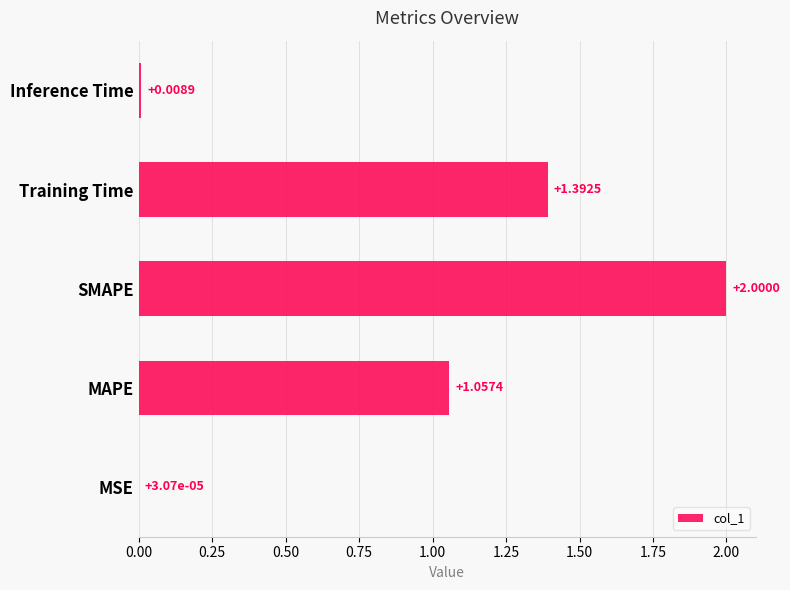

What is the sum of the values at Inference Time and SMAPE?

2.0